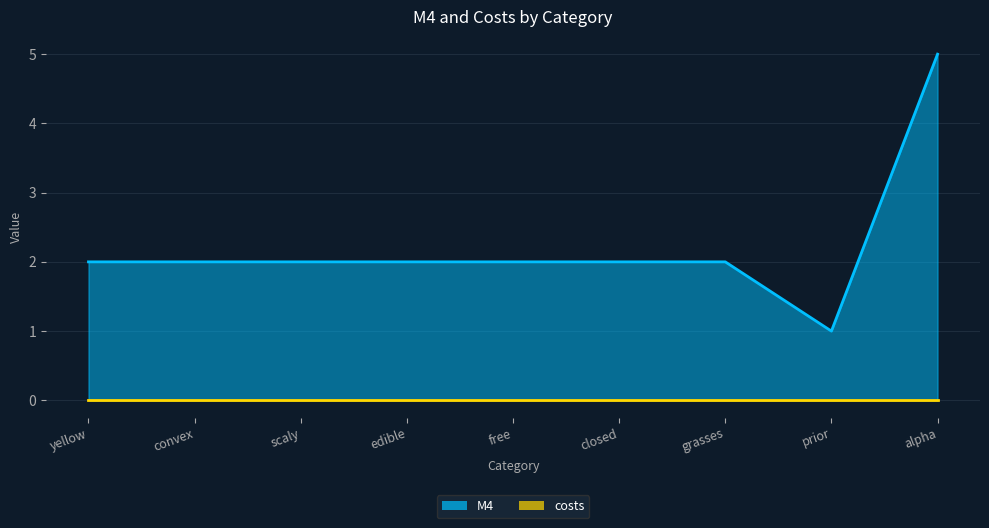

Reading left to right, list all the values displayed in this chart.

yellow=2	convex=2	scaly=2	edible=2	free=2	closed=2	grasses=2	prior=1	alpha=5